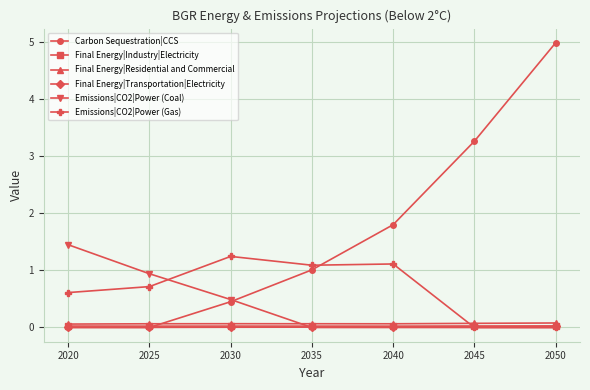

True or false: Emissions|CO2|Power (Coal) has a value of 0.5 at 2020.

False